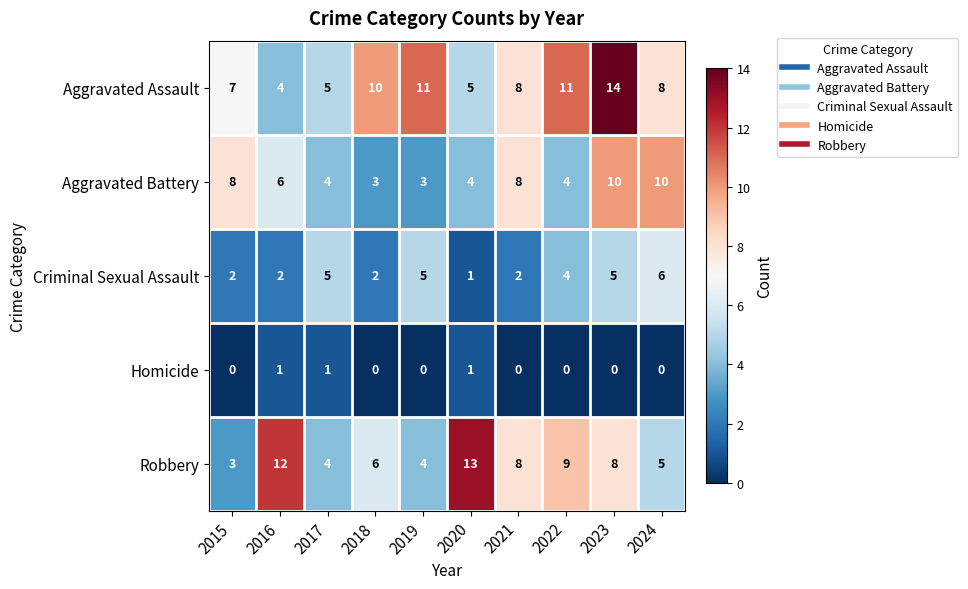

What is the sum of all Aggravated Battery values?

60